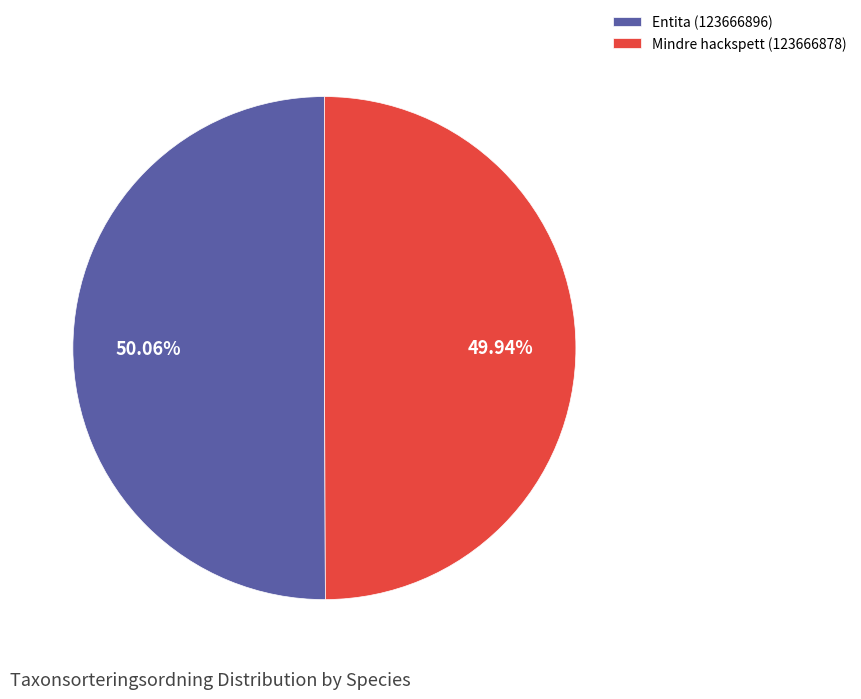

What is the ratio of the value at Entita (123666896) to the value at Mindre hackspett (123666878)?

1.0